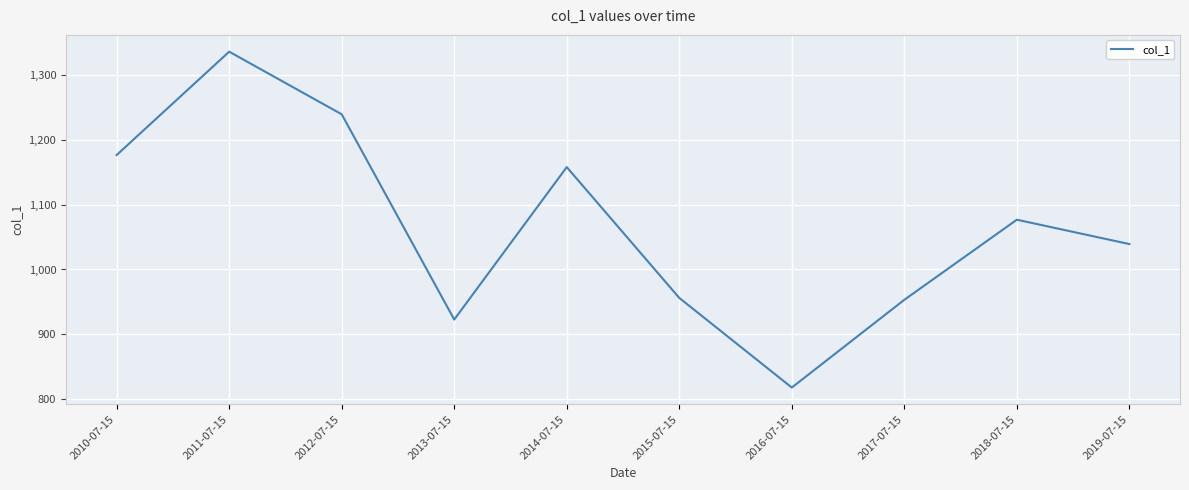

What is the maximum value shown in the chart?

1336.1